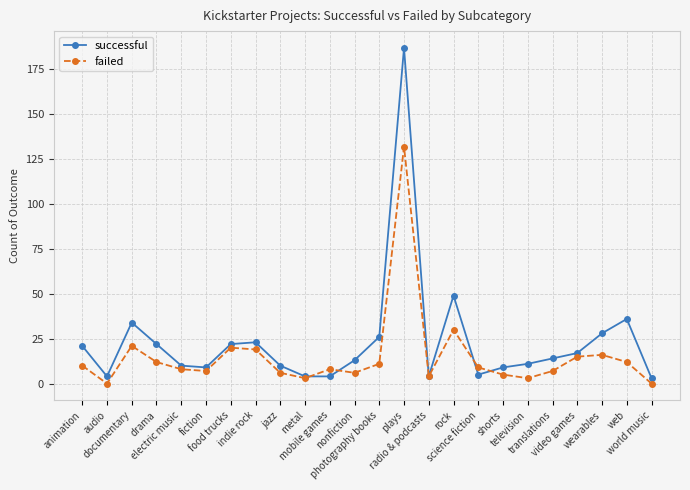

What position from the left is rock?

16